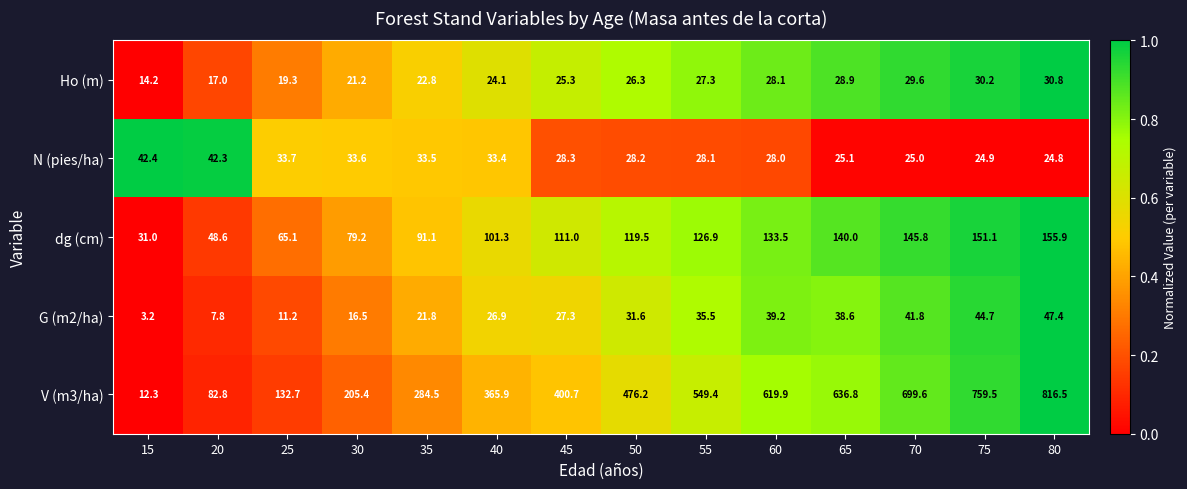

List the series in order of their peak value, lowest first.

Ho (m), N (pies/ha), G (m2/ha), dg (cm), V (m3/ha)